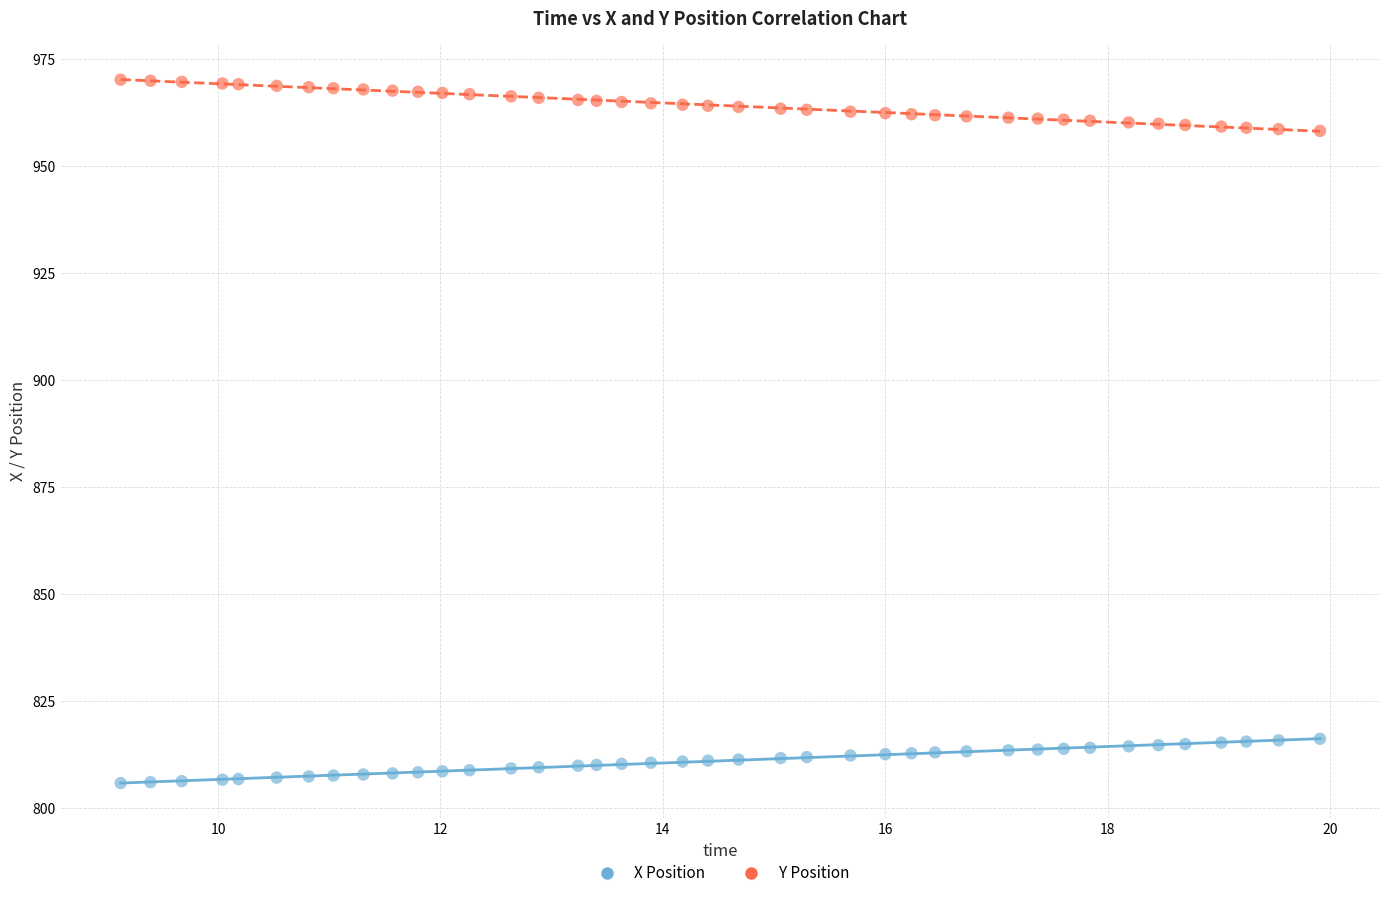

Across all data points, what is the range of X values (max minus min)?

10.8